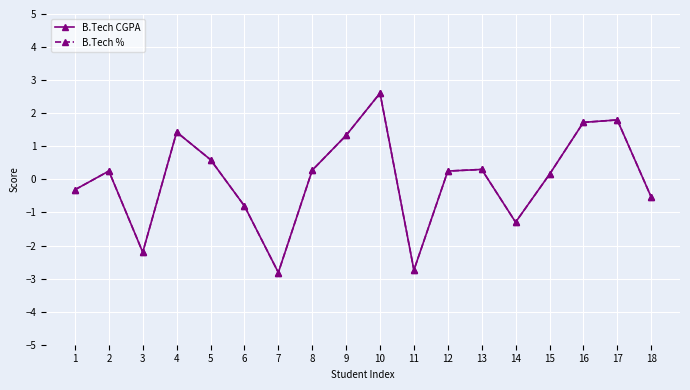

How many interior local peaks does the B.Tech CGPA series have?

5